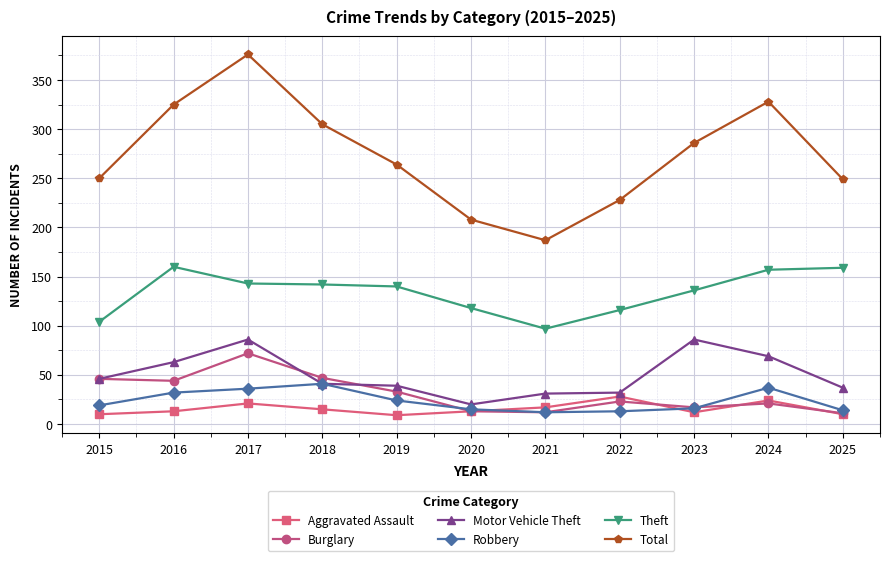

Is it true that Total equals 249 at 2025?

True